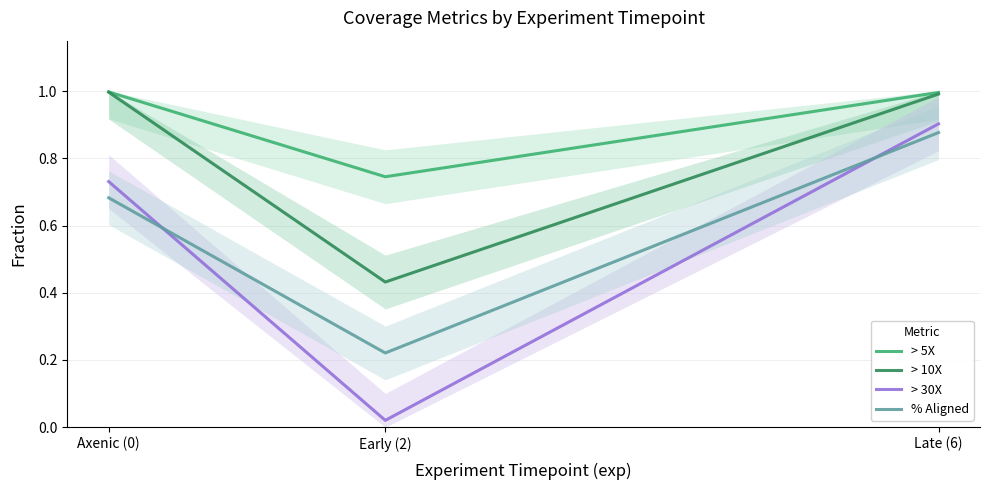

What position from the right is Late (6)?

1